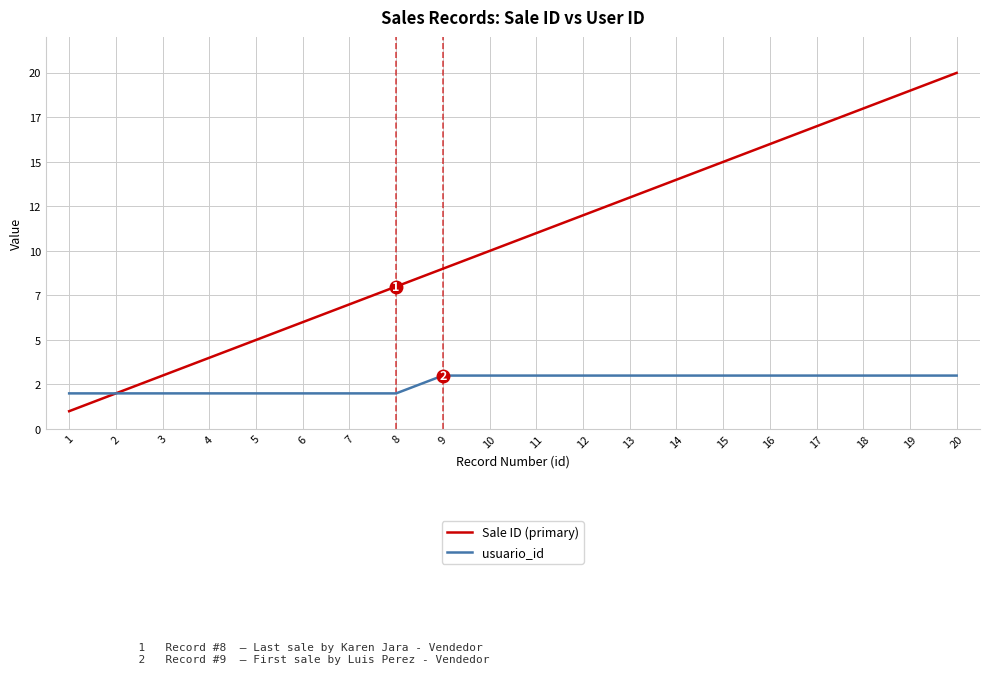

What are all the series names shown in the legend?

Sale ID (primary), usuario_id